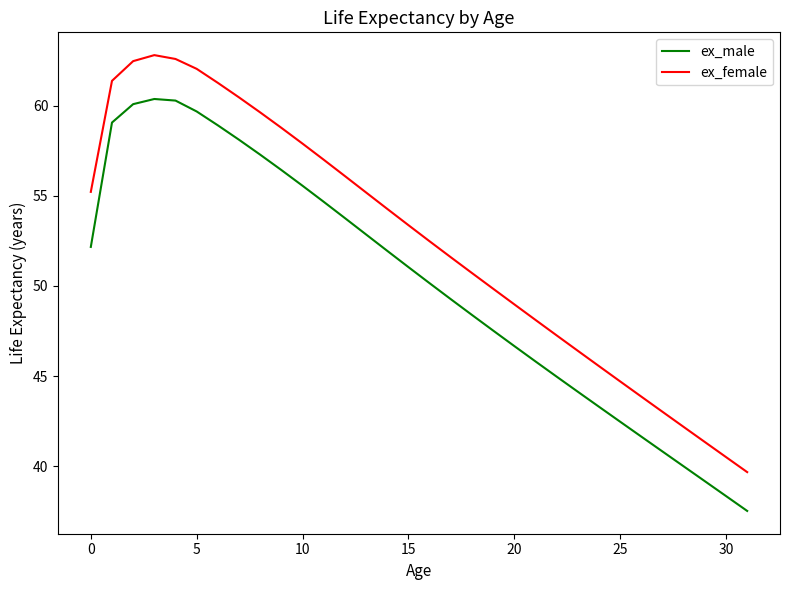

What is the maximum value for ex_male?

60.4